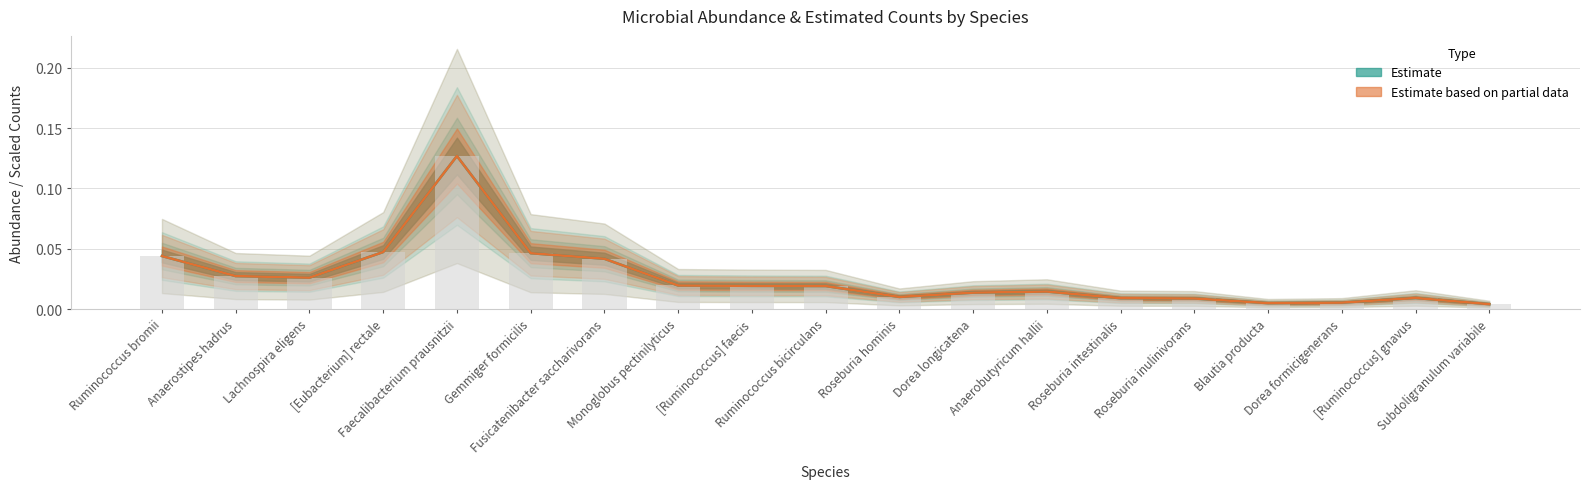

At how many categories does at least one series exceed 0?

19